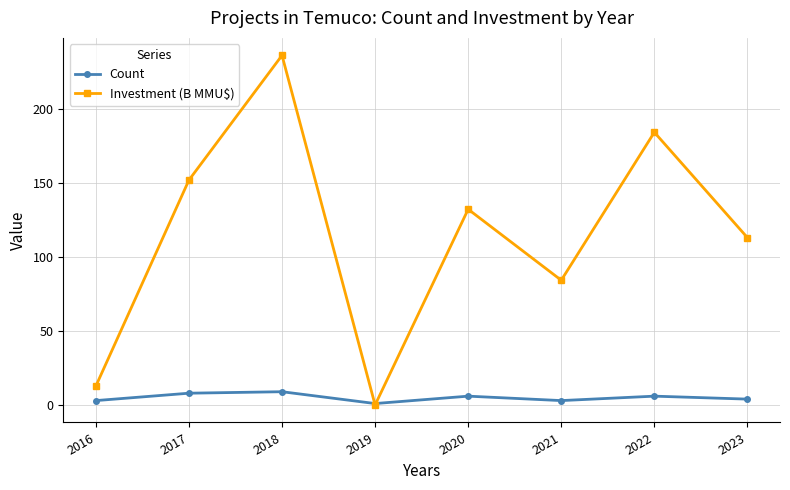

In Investment (B MMU$), how many points are lower than both neighbors (excluding endpoints)?

2